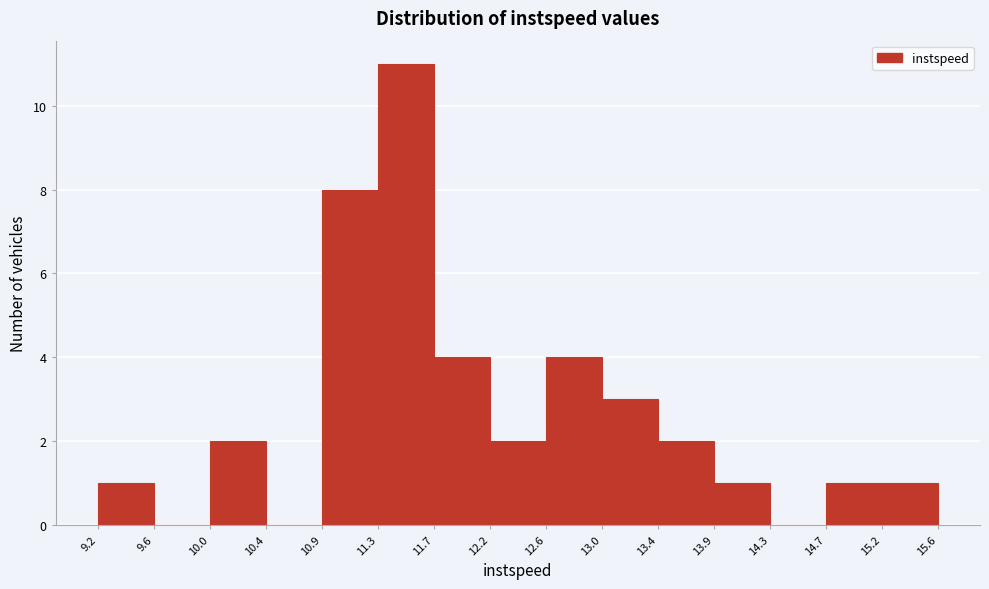

Reading left to right, list every bar in this chart as the range it spans on the x-axis followed by its height. The values are not printed on the chart, so give them approximately, as read against the axis.

9.2 to 9.6: 1
9.6 to 10.0: 0
10.0 to 10.4: 2
10.4 to 10.9: 0
10.9 to 11.3: 8
11.3 to 11.7: 11
11.7 to 12.2: 4
12.2 to 12.6: 2
12.6 to 13.0: 4
13.0 to 13.4: 3
13.4 to 13.9: 2
13.9 to 14.3: 1
14.3 to 14.7: 0
14.7 to 15.2: 1
15.2 to 15.6: 1